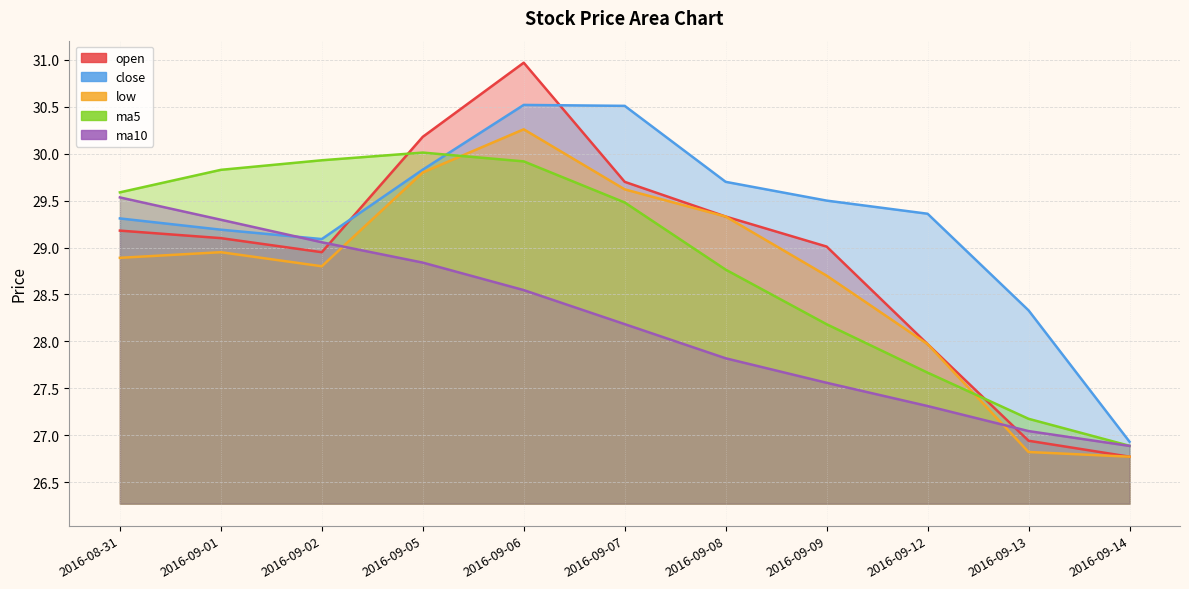

What is the label of the 1st point from the left?

2016-08-31